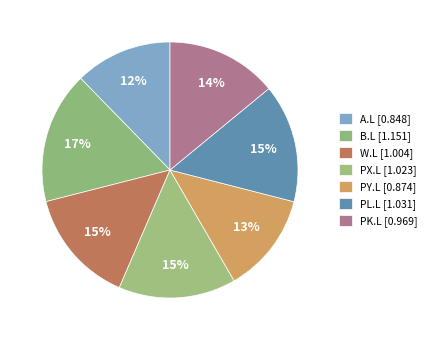

Is it true that PL.L is 15% of the pie?

True